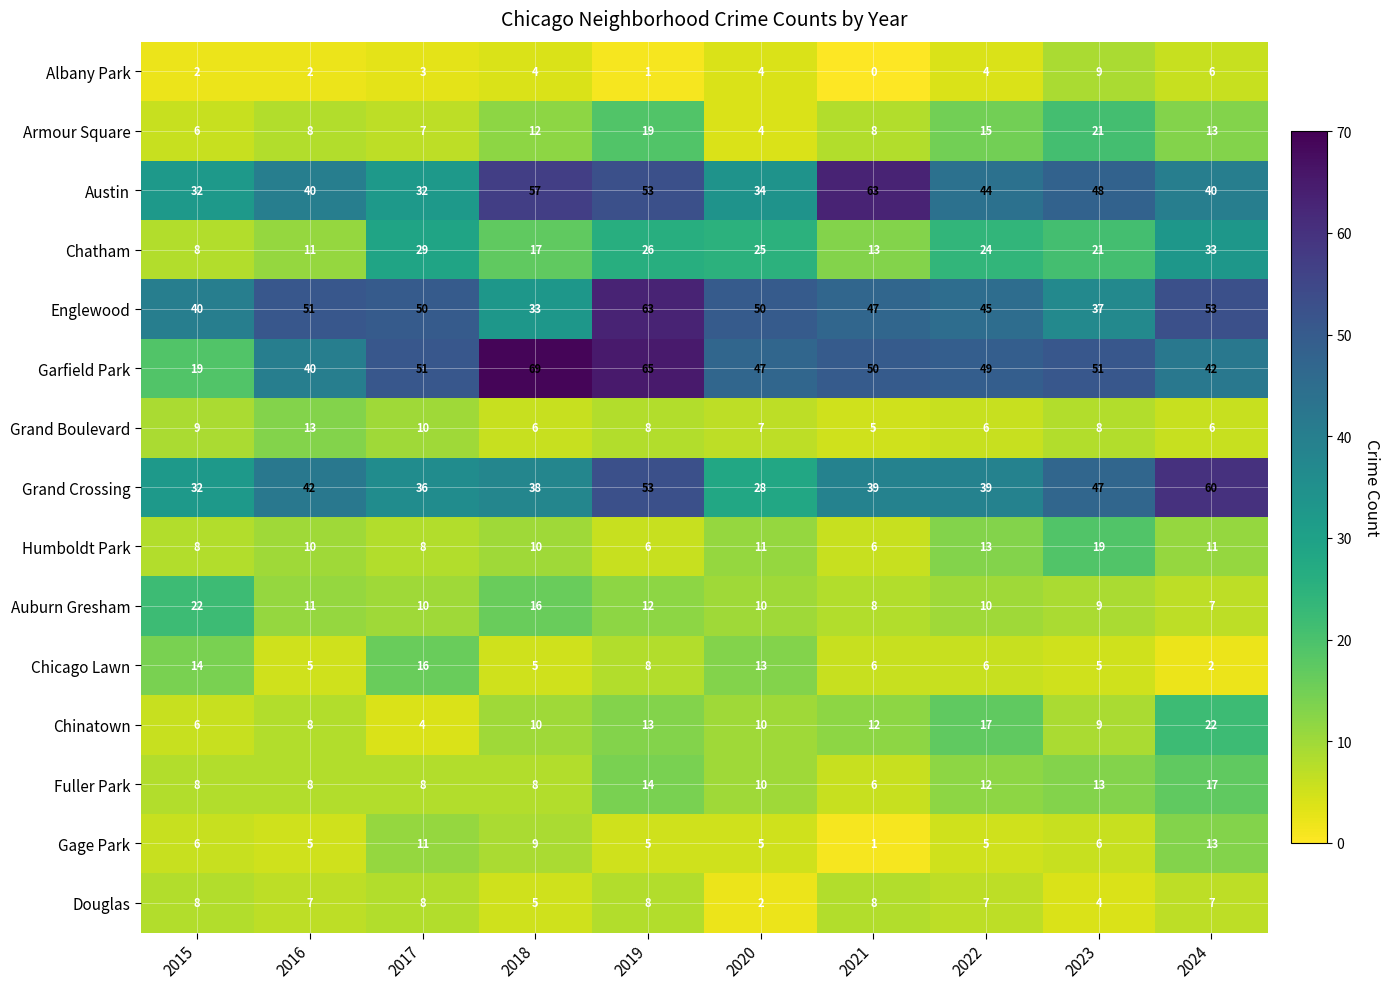

The value of Garfield Park at 2017 is 51. True or false?

True